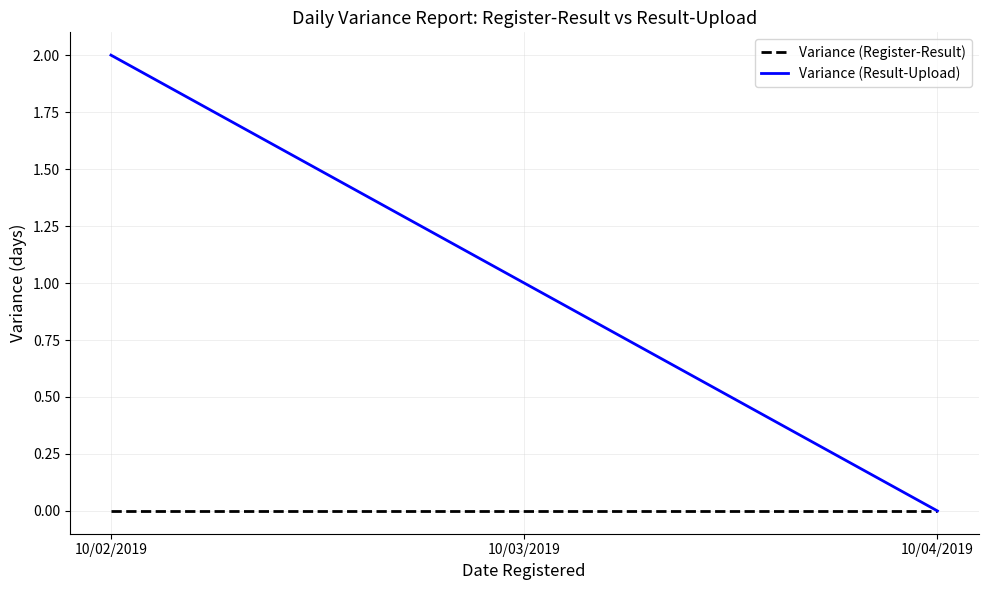

Reading left to right, what are all the values shown in this chart?

Variance (Register-Result): 10/02/2019=0	10/03/2019=0	10/04/2019=0
Variance (Result-Upload): 10/02/2019=2	10/03/2019=1	10/04/2019=0